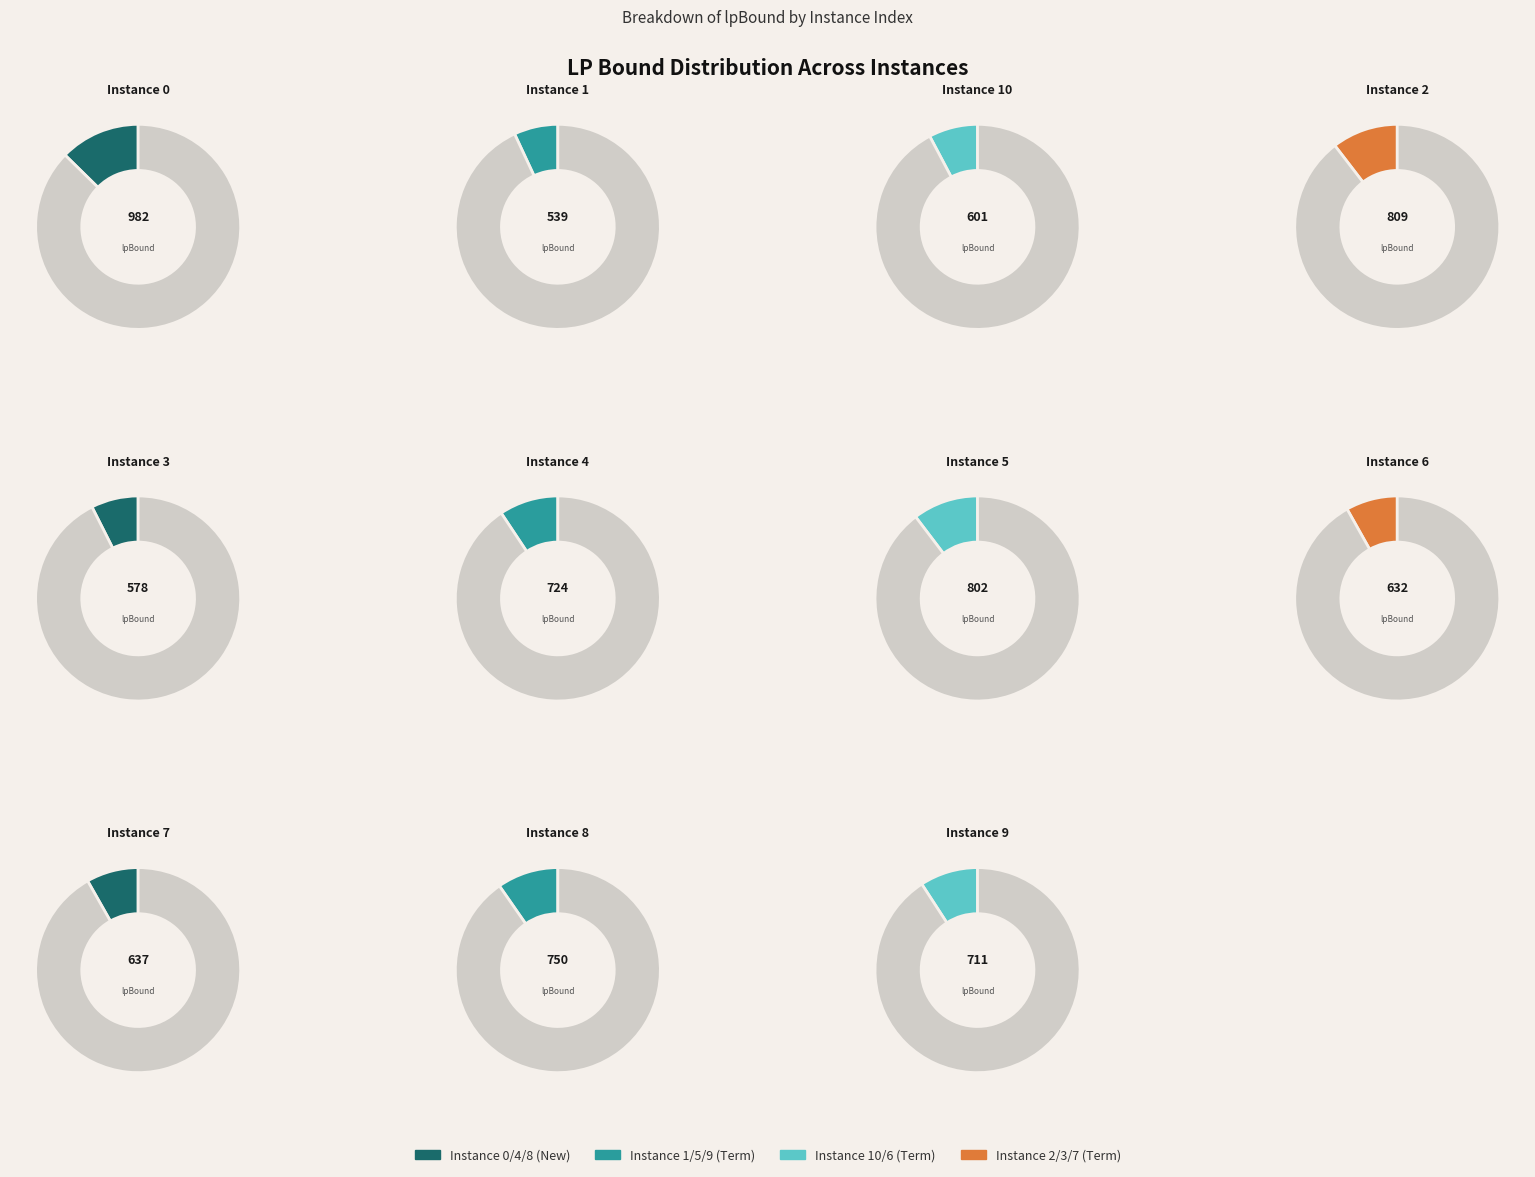

How many segments does this pie chart have?

11